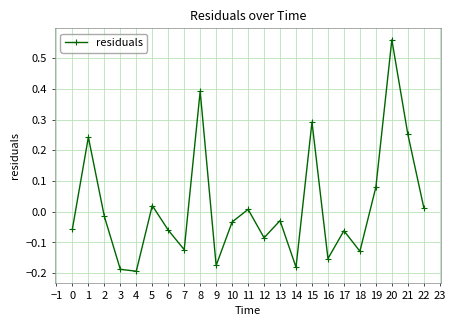

True or false: the data has more than 2 interior local peaks.

True